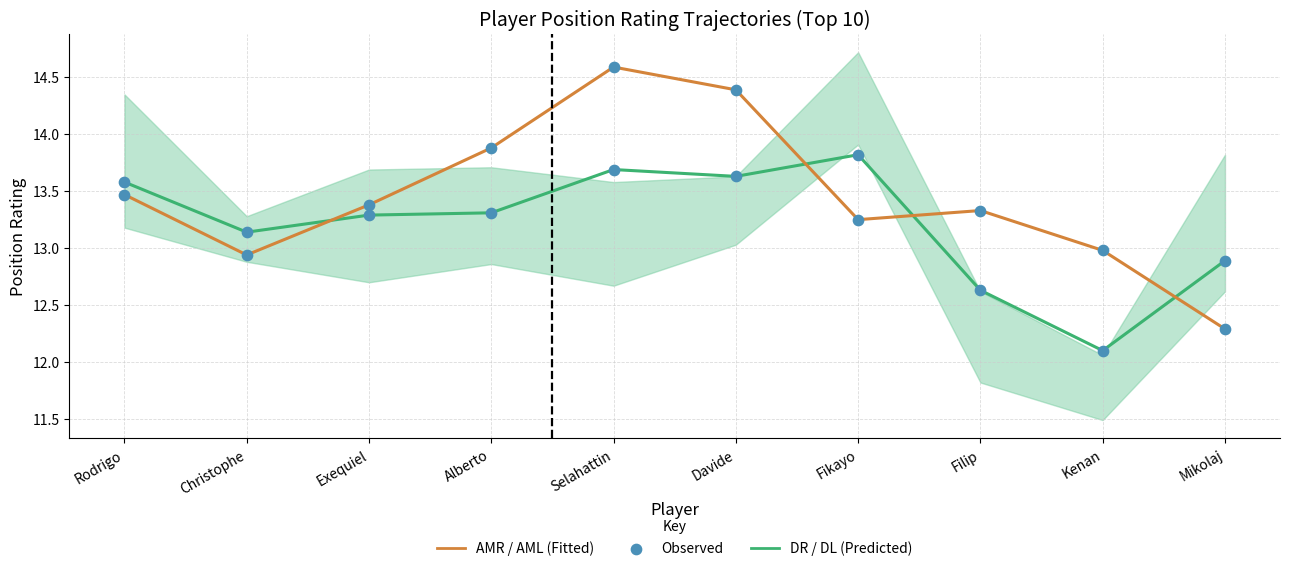

What is the total value across all series at Fikayo?

54.1